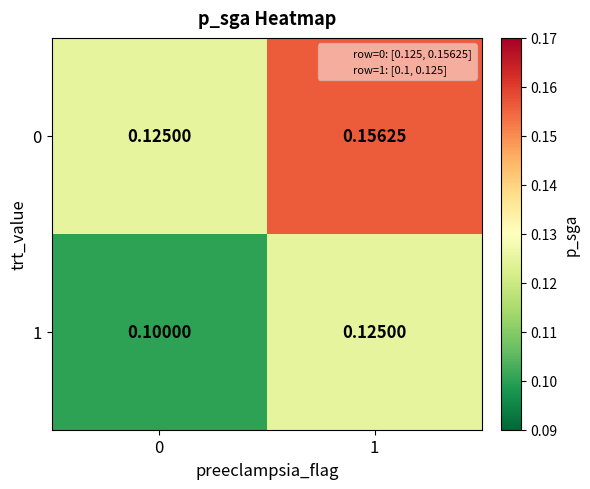

Is the value of 0 at 0 greater than the value of 1 at 0?

Yes